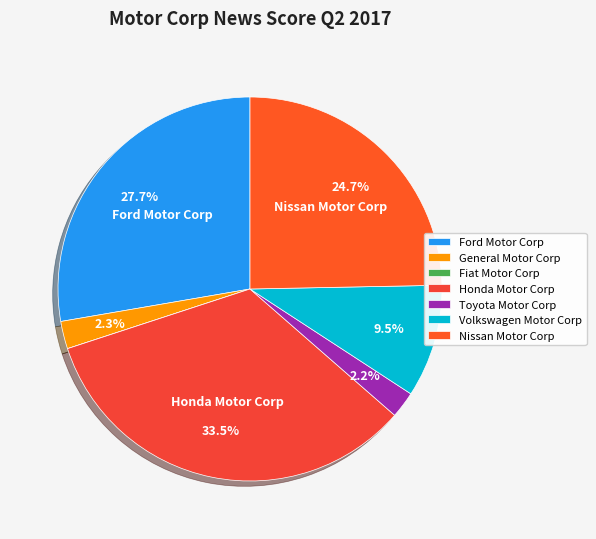

Is there any slice that represents more than half of the pie?

No